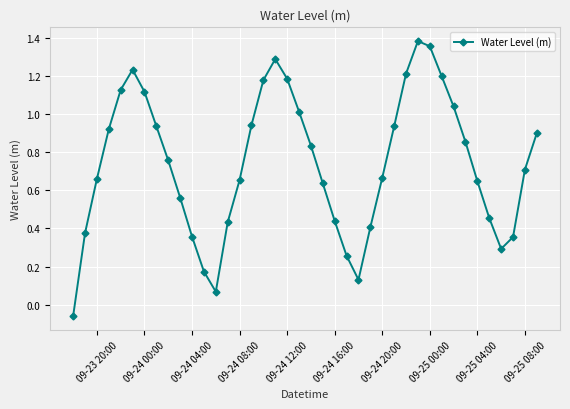

How many data points are less than 0?

1